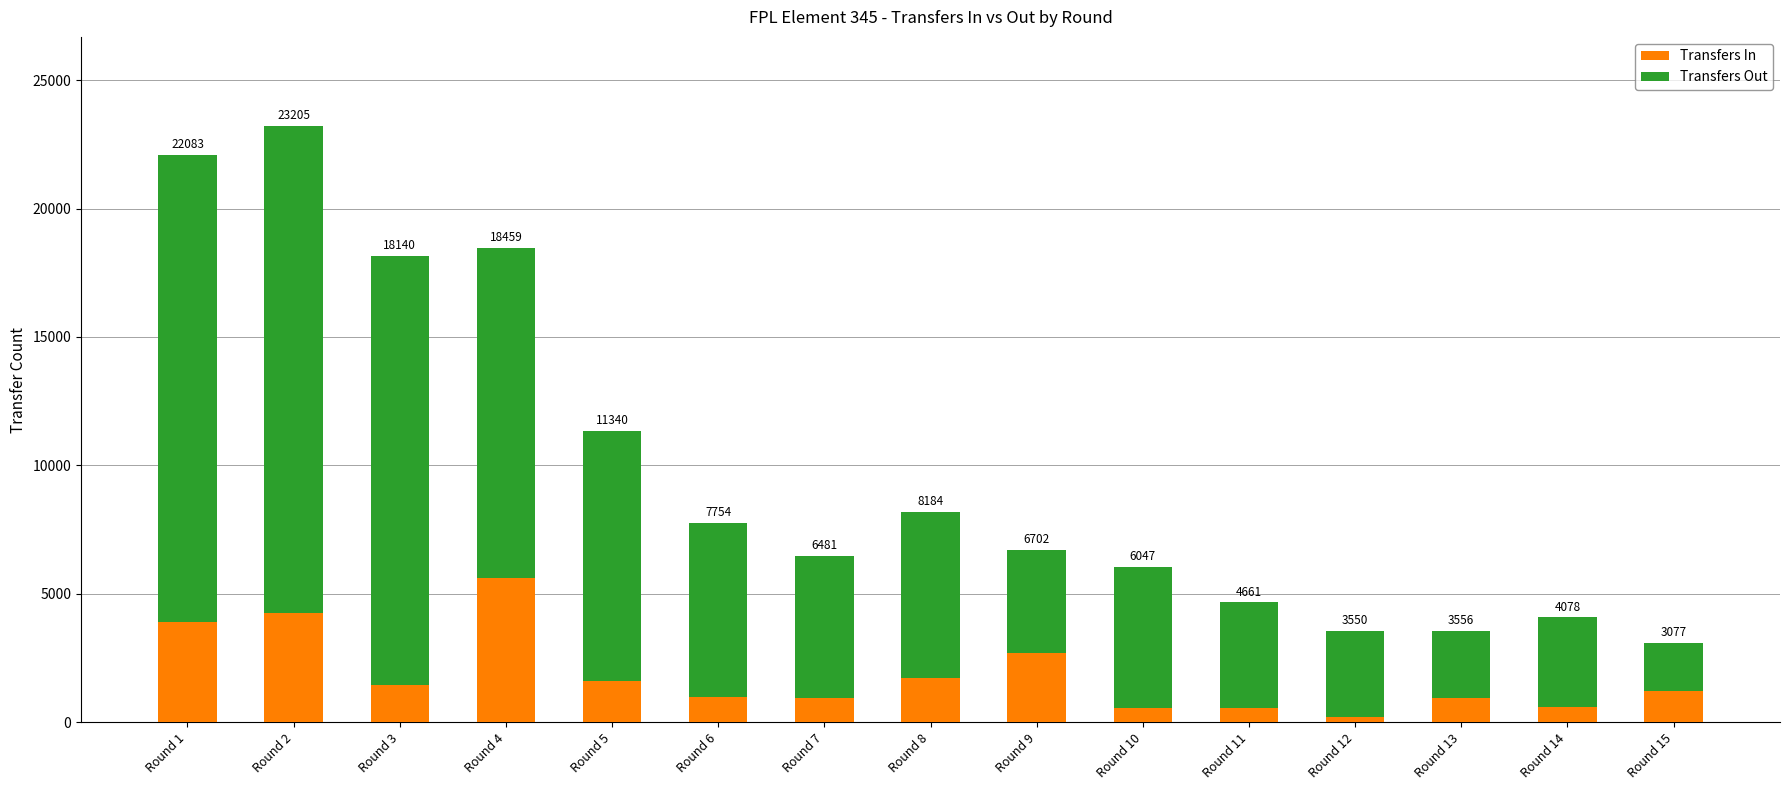

Are the bars horizontal?

No